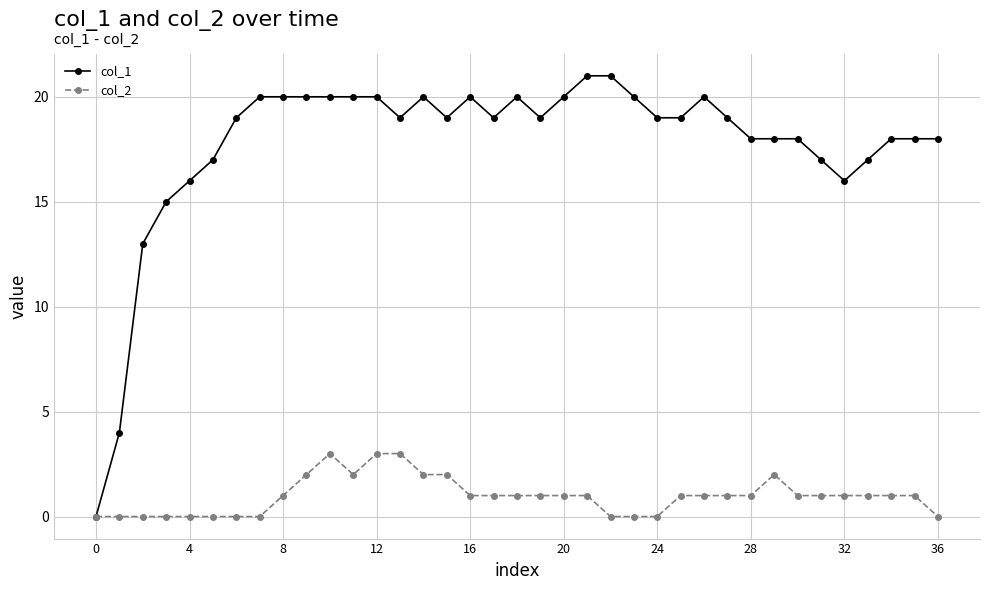

Rank the series by their average value, from highest to lowest.

col_1, col_2